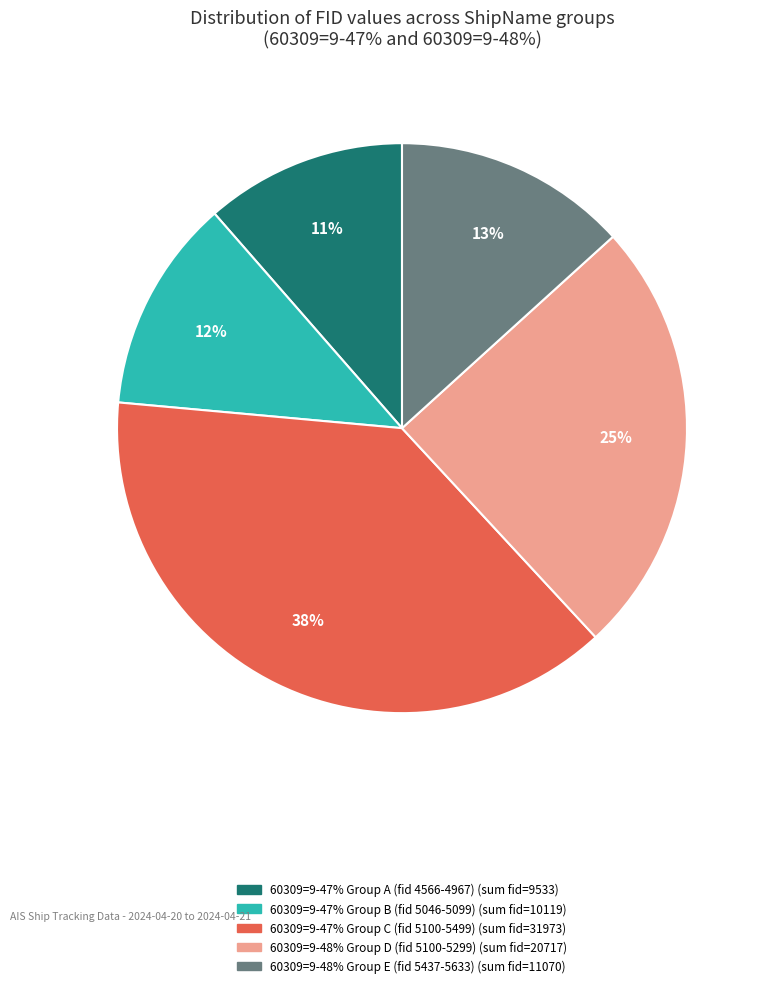

Count the number of slices in the pie.

5